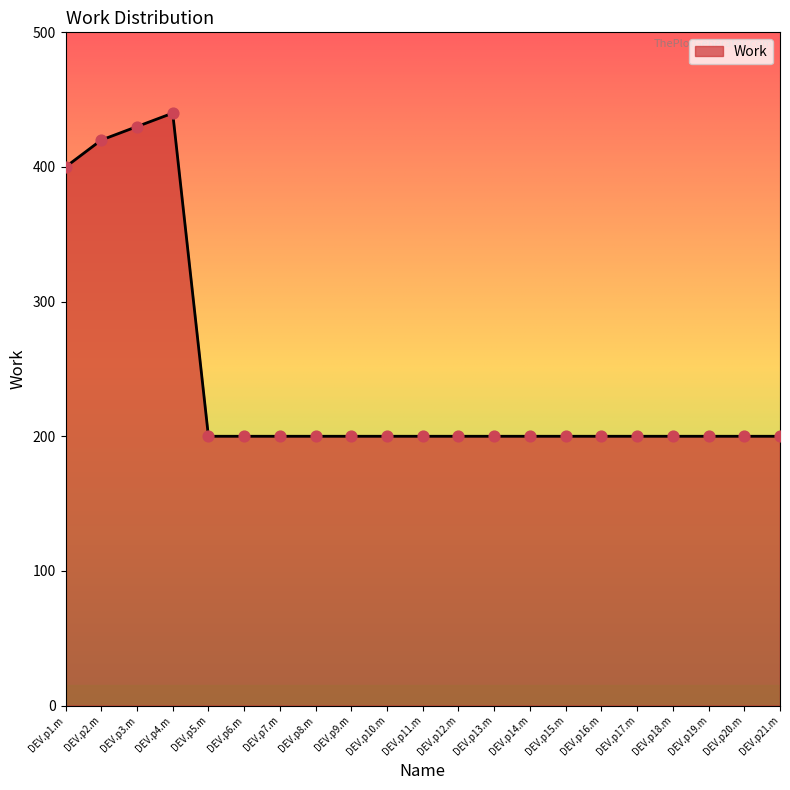

What is the change in value from DEV.p4.m to DEV.p18.m?

-240